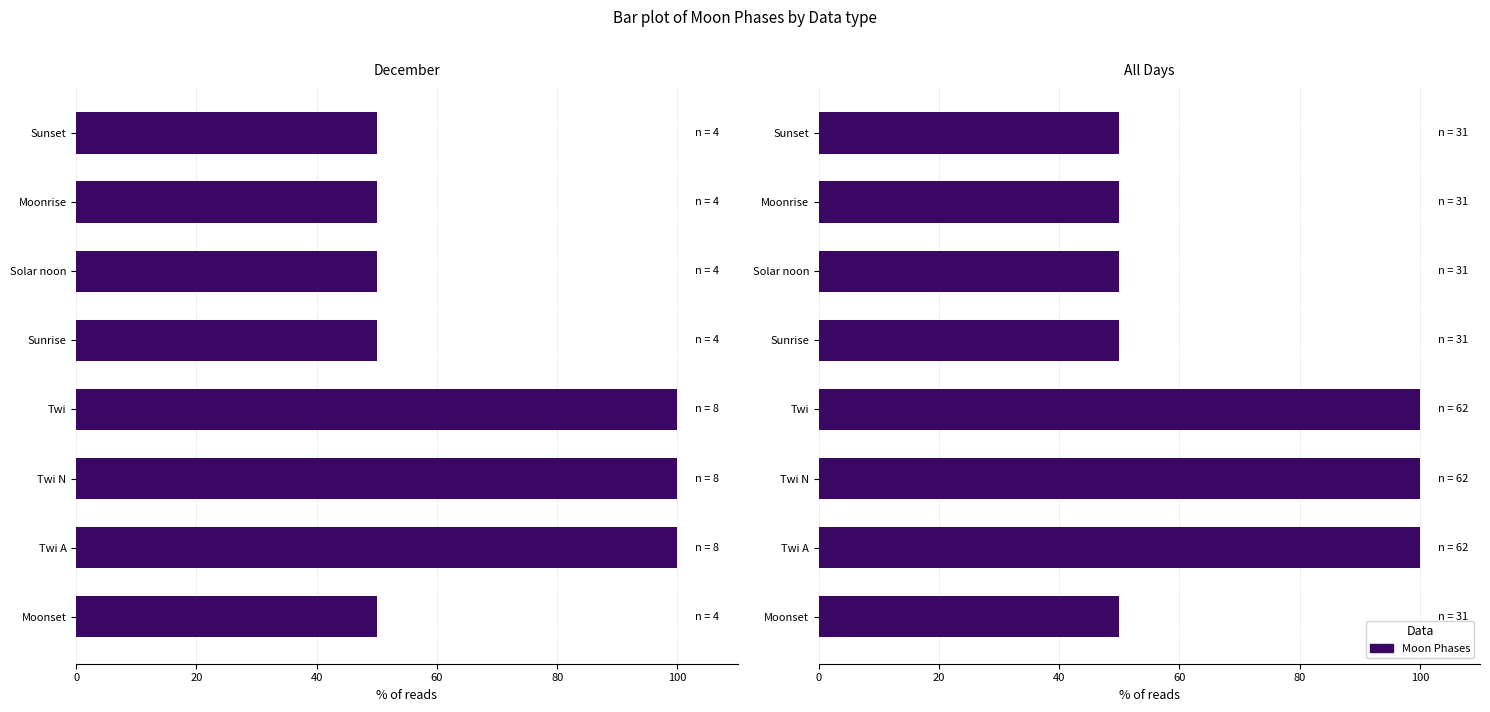

What is the approximate value at Moonset, to the nearest 10?

50